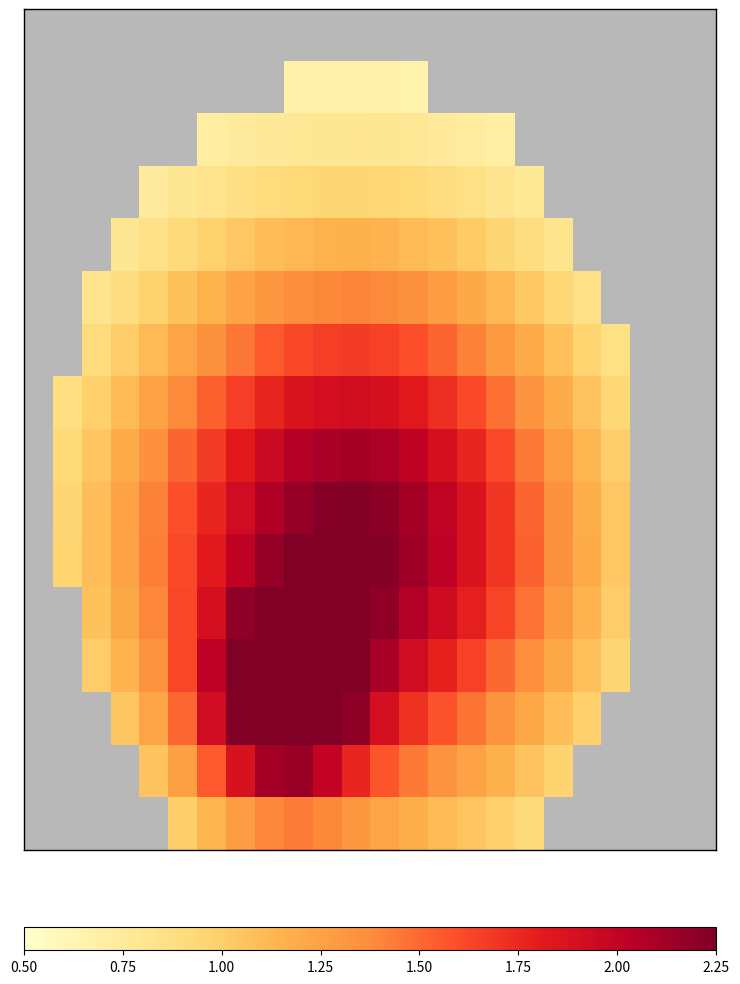

Which category has the lowest value across all series?

23